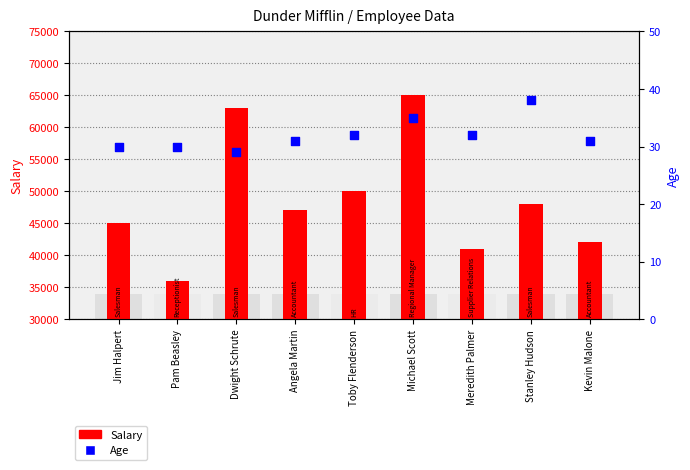

At how many categories does at least one series exceed 45611?

5